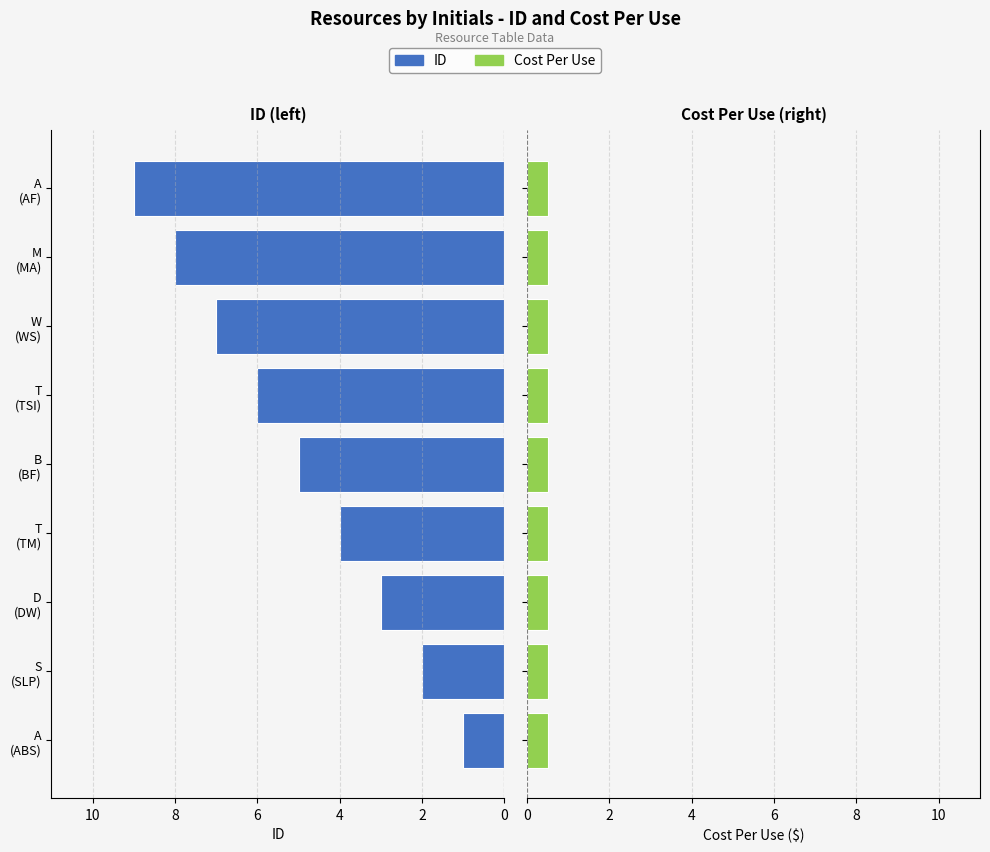

Is the value of Cost Per Use at 10 greater than the value of ID at 2?

No